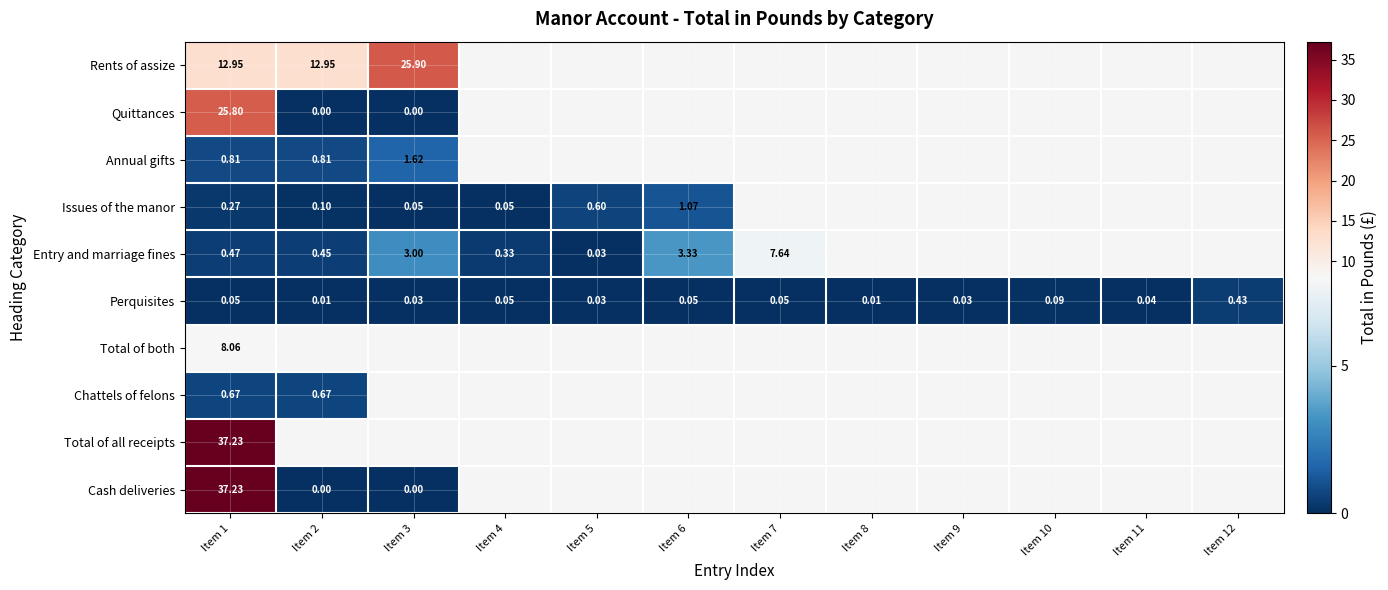

Which has a higher value, Item 11 or Item 6?

Item 6